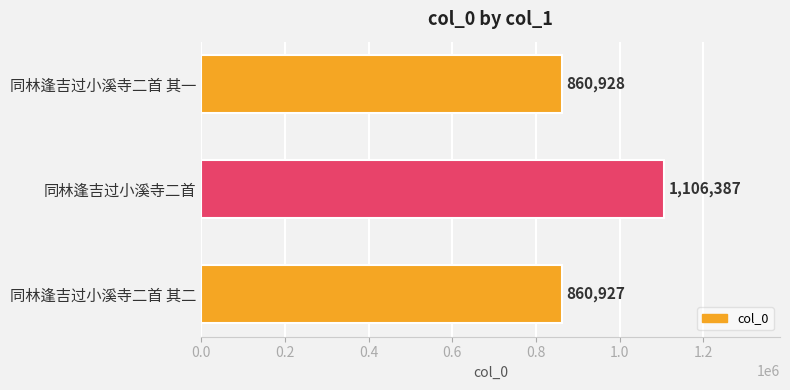

How many bars are there in total?

3